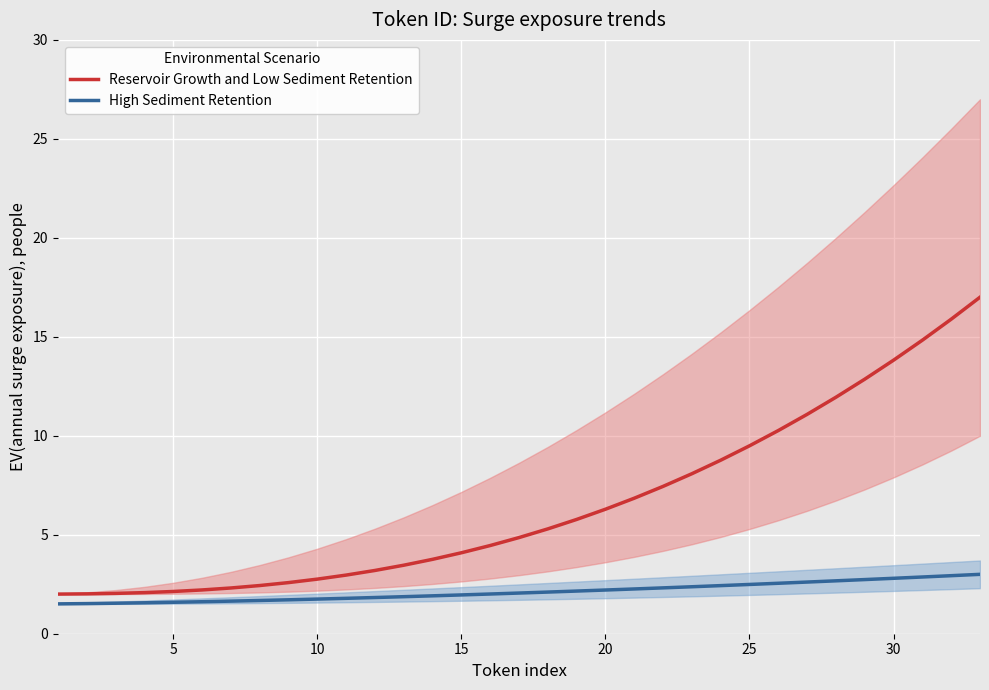

What is the lowest value of the Reservoir Growth and Low Sediment Retention series?

2.0